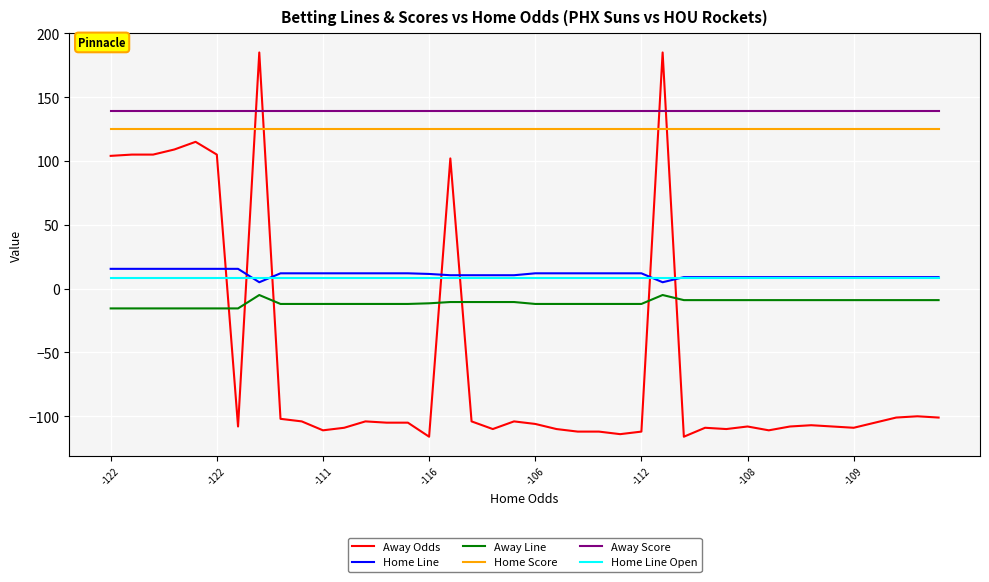

Count the number of data series in this chart.

6